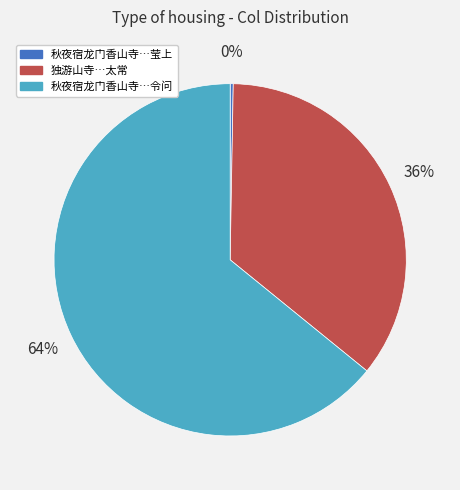

Is there a majority slice in this chart?

Yes